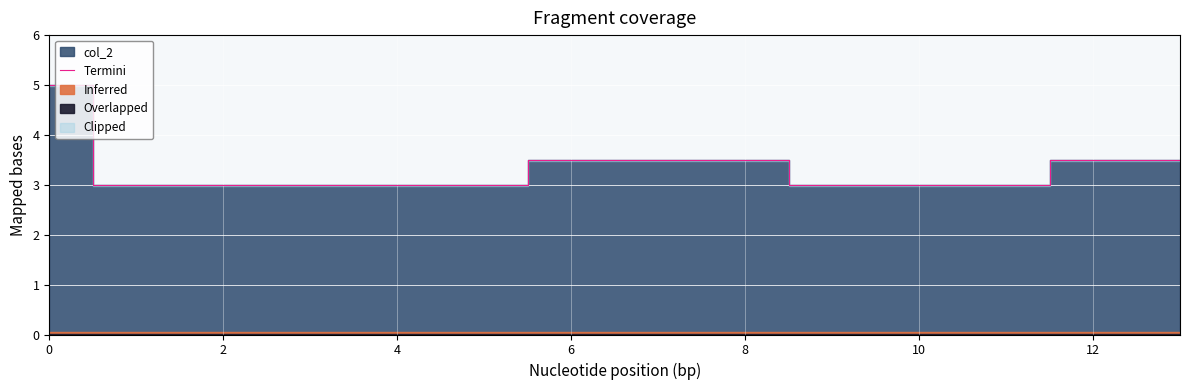

How many lines are shown in the chart?

1